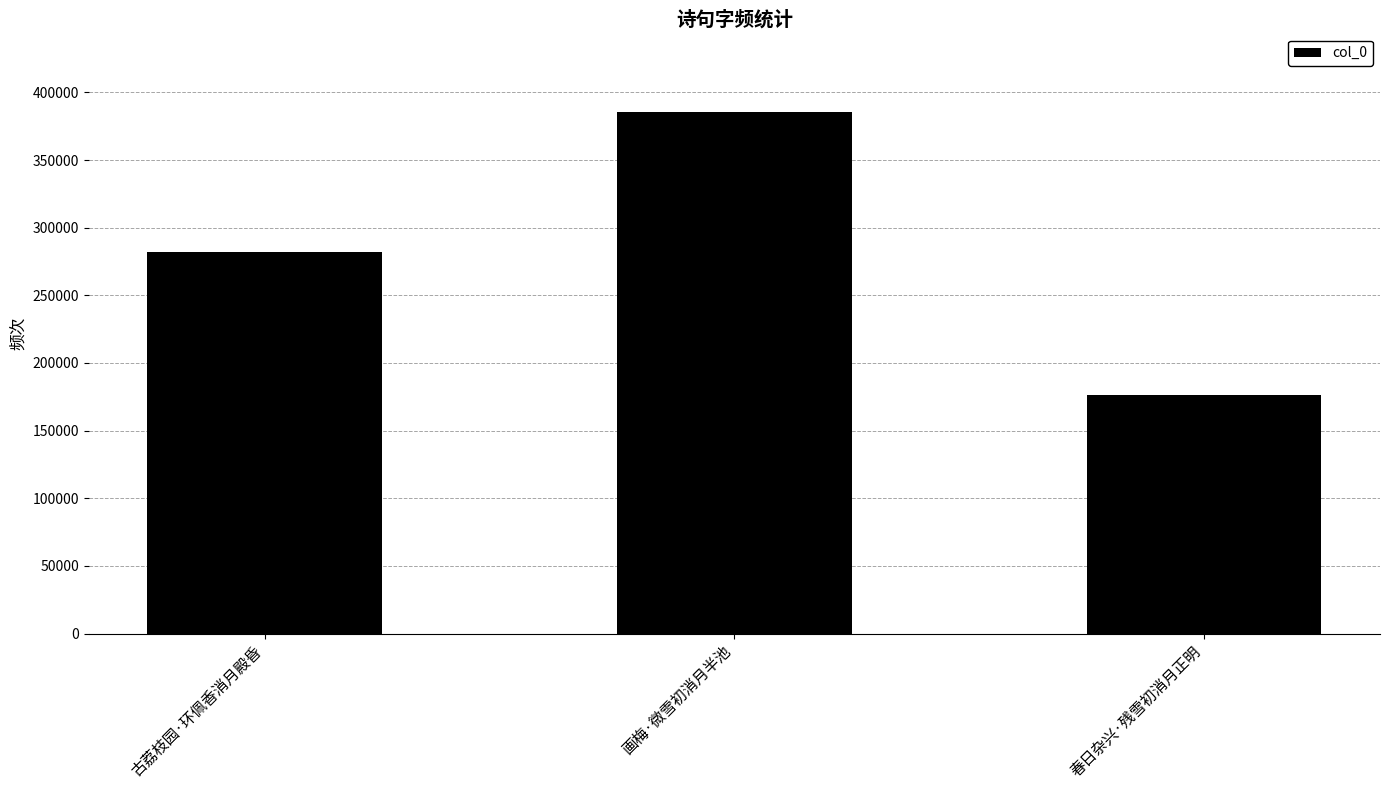

Which label corresponds to the smallest value in the chart?

春日杂兴·残雪初消月正明